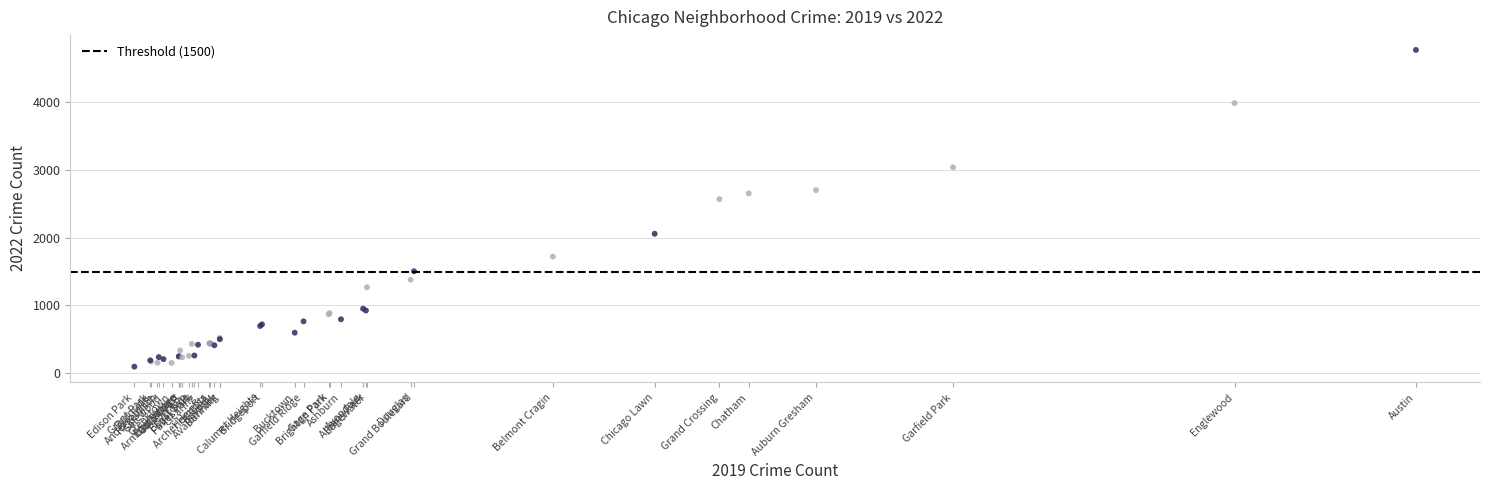

What Y value in the scatter plot is closest to 2431?

2566